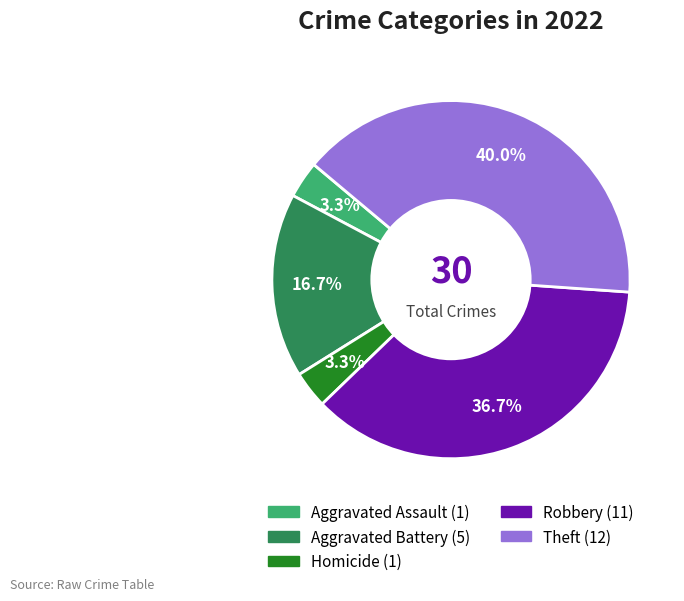

Is there any slice that represents more than half of the pie?

No